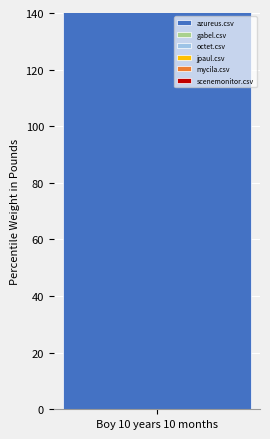

Which series has the largest range (max minus min)?

azureus.csv